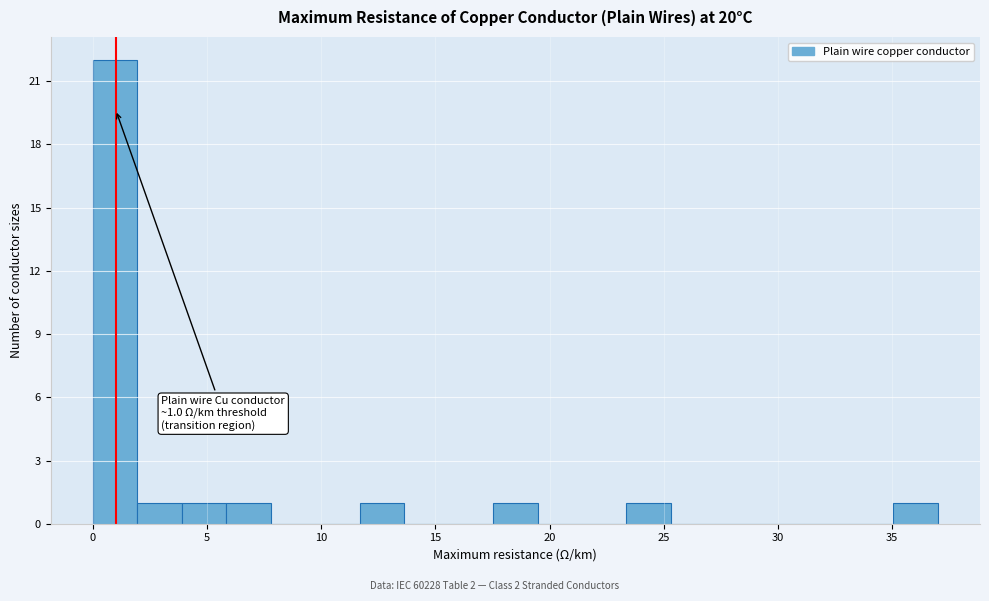

Around what value on the x-axis is the tallest bar? Give the approximate position of its centre, as read against the axis.

1.0